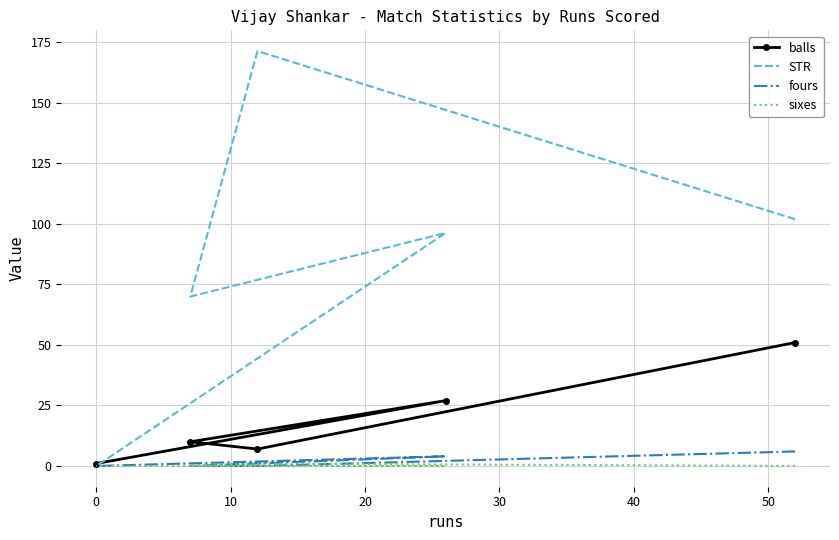

How many data points in STR are above 96?

3